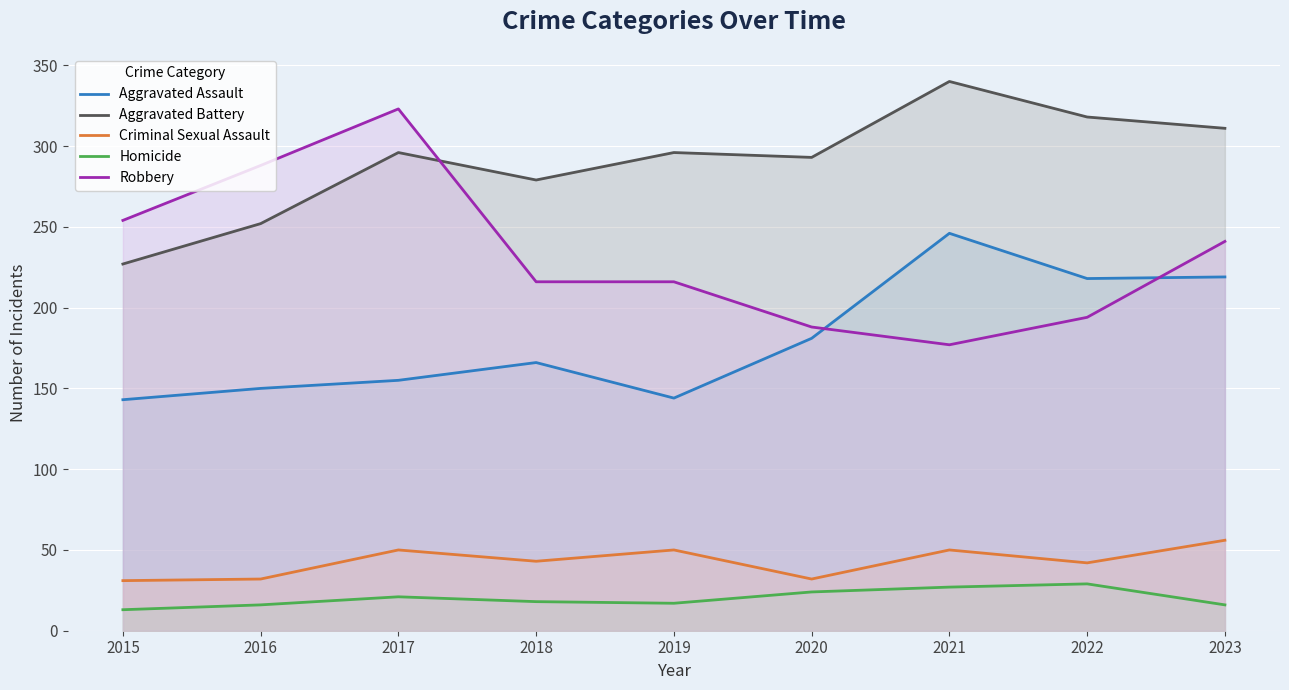

Does the chart display data point markers on the line(s)?

No